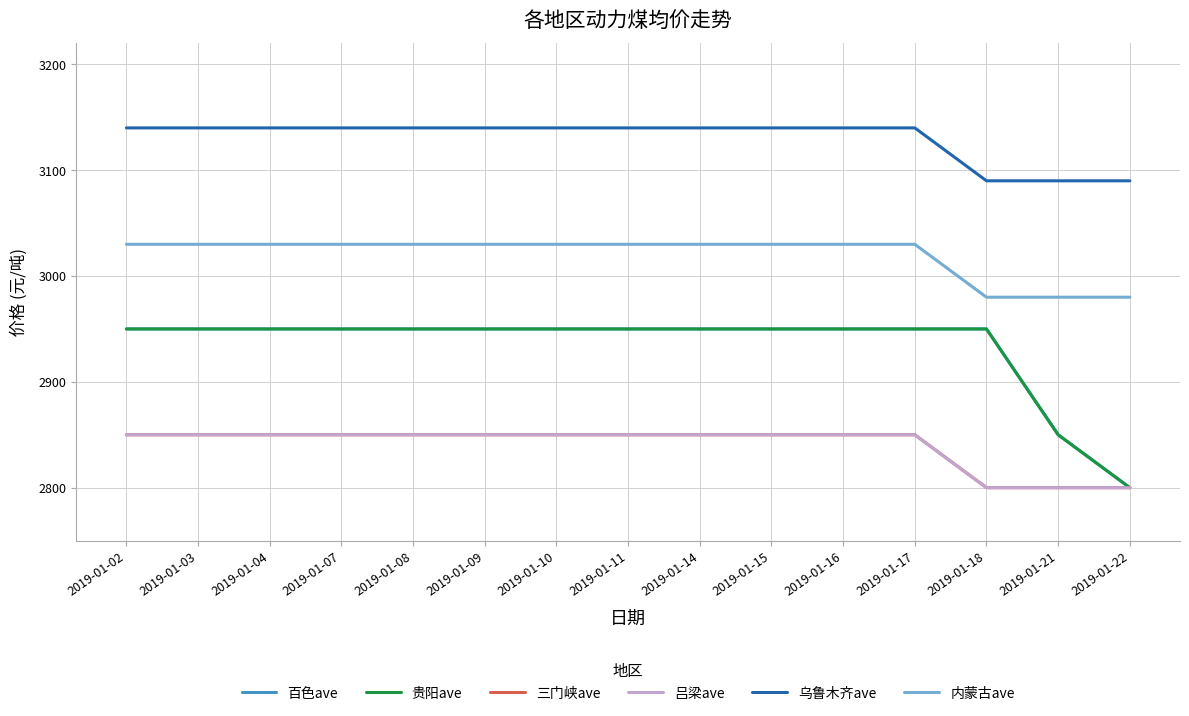

Is this an area chart (filled region under the line)?

No